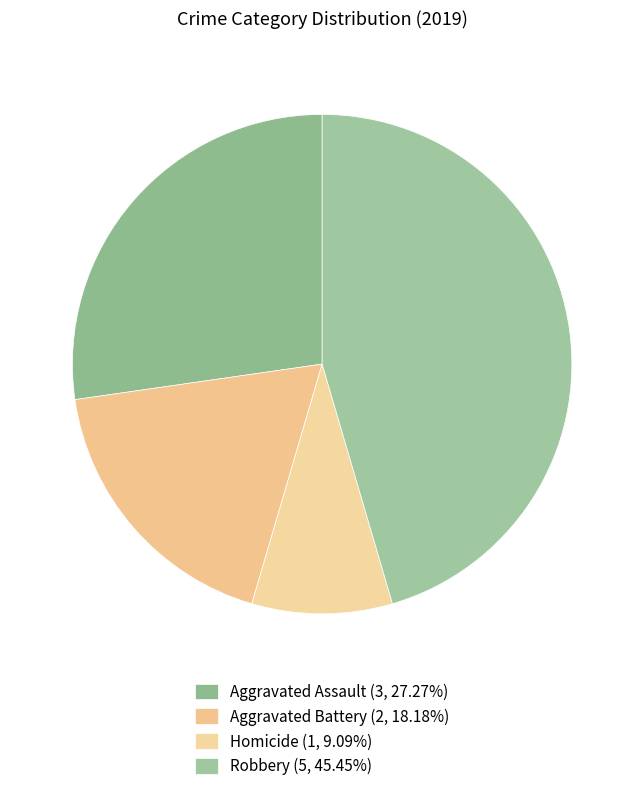

How many slices are in this pie chart?

4